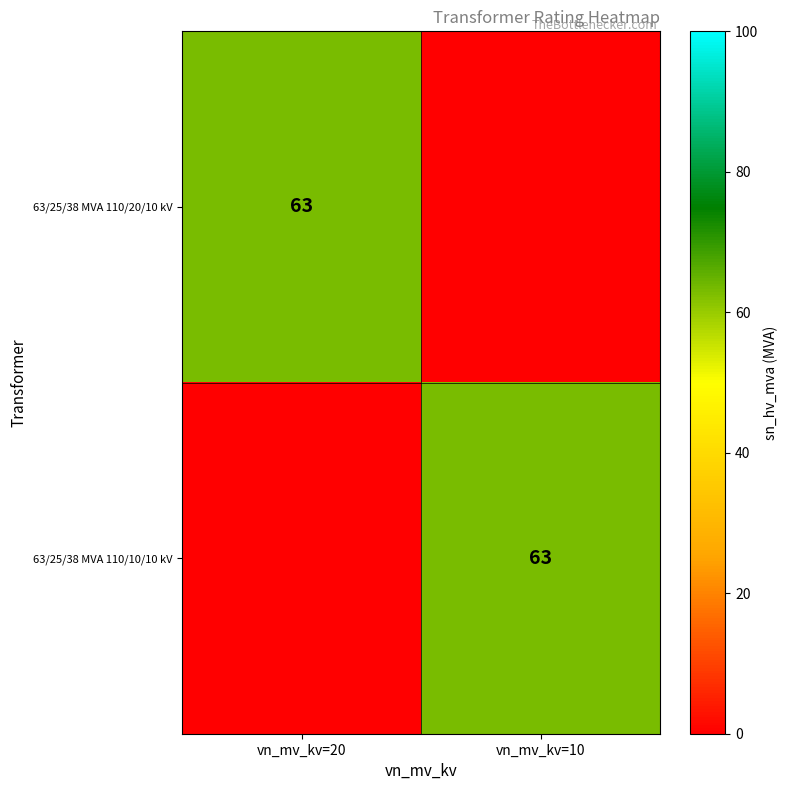

Is it true that 63/25/38 MVA 110/20/10 kV equals 63 at vn_mv_kv=20?

True